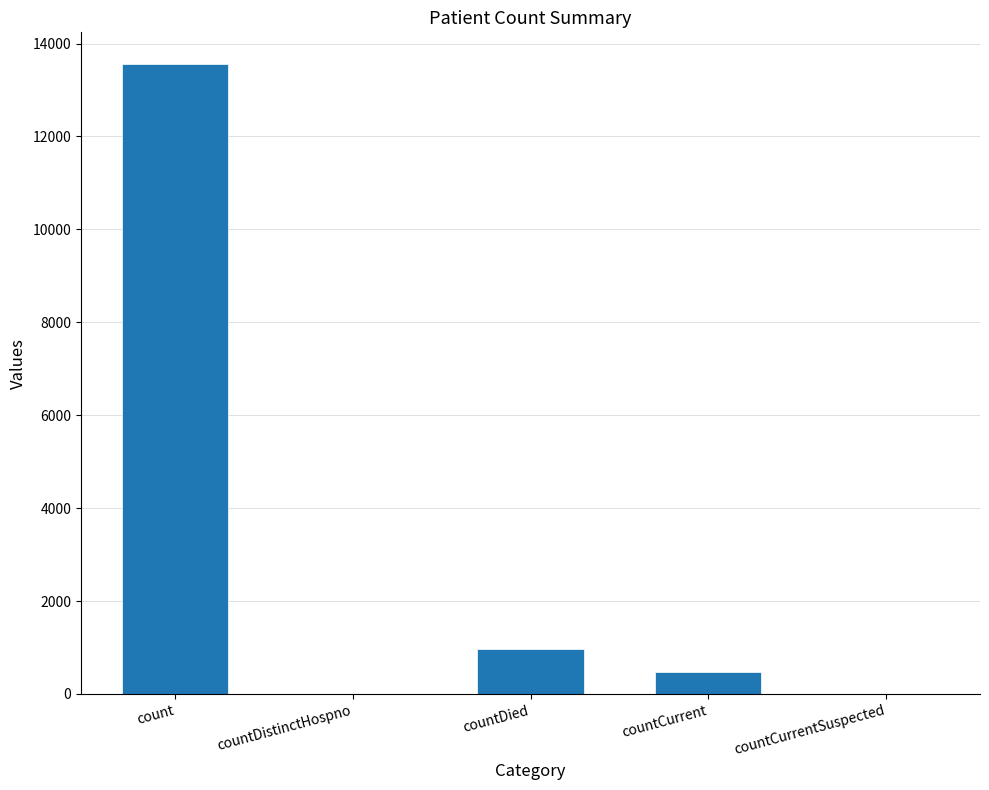

What is the sum of all values?

14997